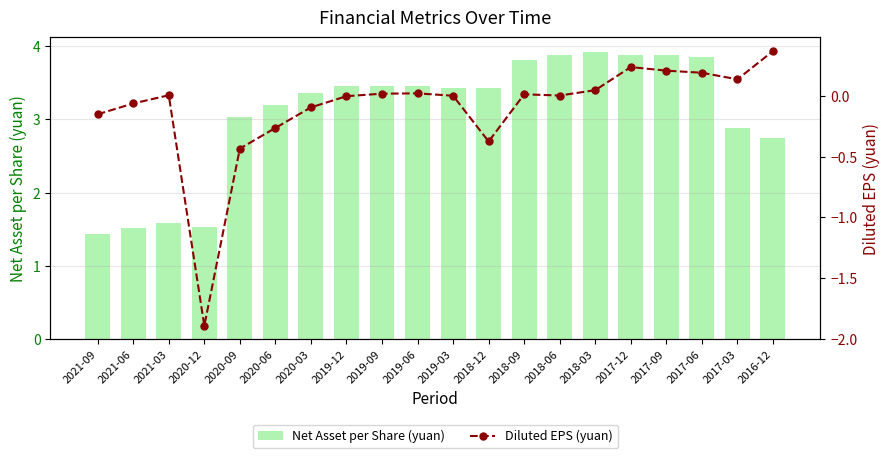

What is the difference between the Net Asset per Share (yuan) values at 2020-09 and 2019-03?

0.4